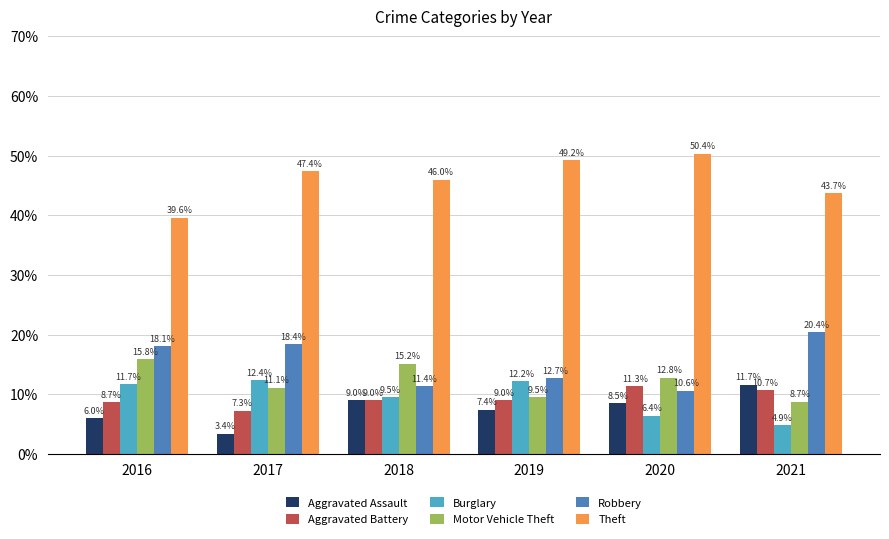

What is the difference between the Robbery values at 2019 and 2017?

5.7